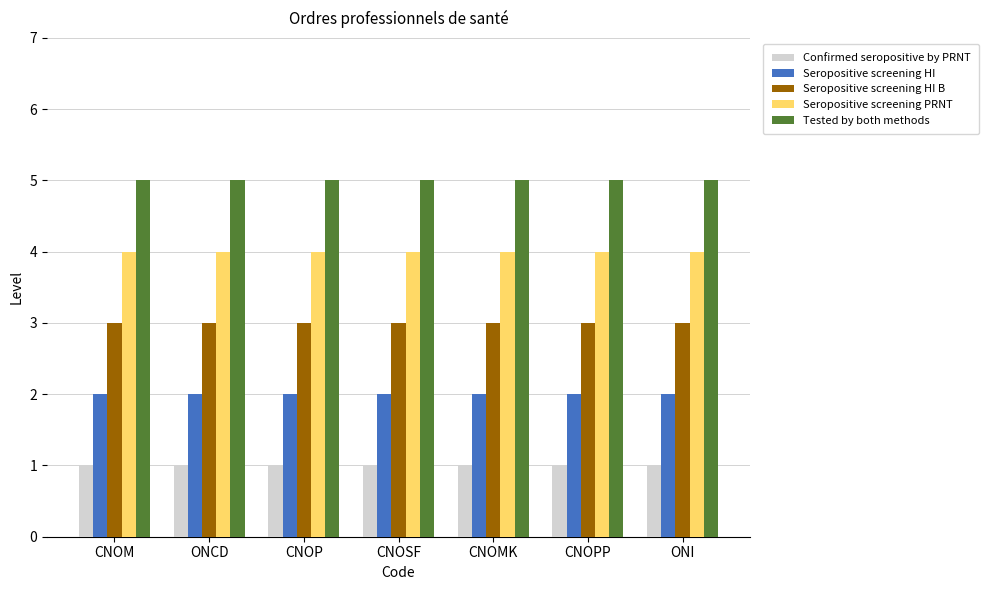

What is the maximum value shown in the chart?

5